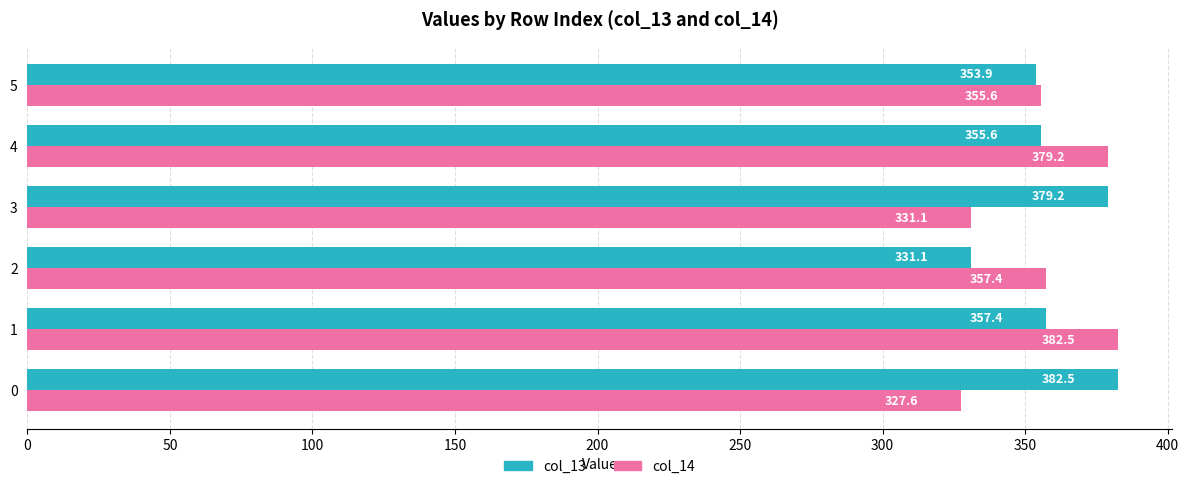

Rank the categories by col_14 value from highest to lowest.

1, 4, 2, 5, 3, 0